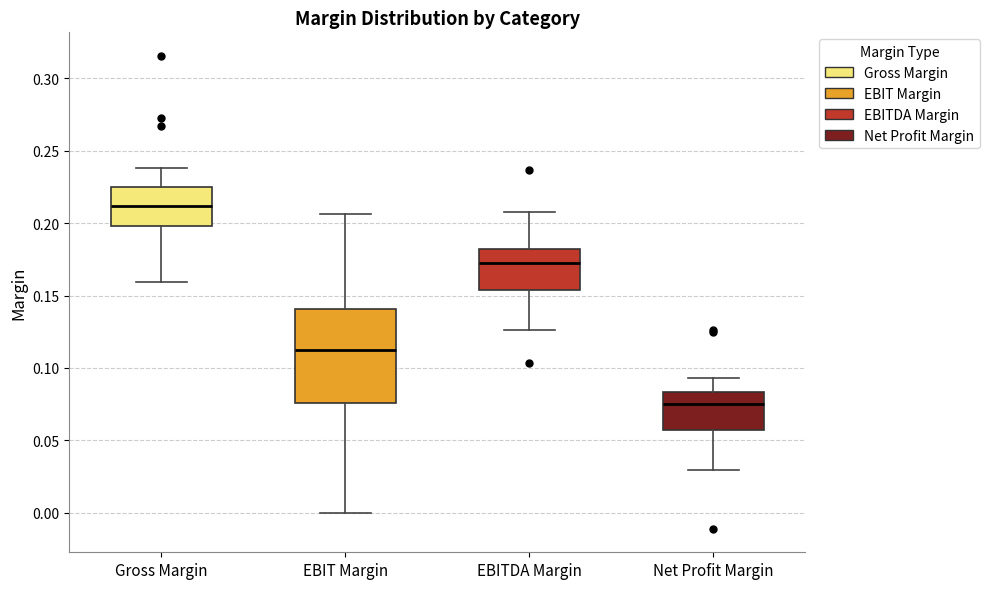

Where is the lower edge of the box for EBITDA Margin on the y-axis? The values are not printed on the chart, so give them approximately, as read against the axis.

0.155